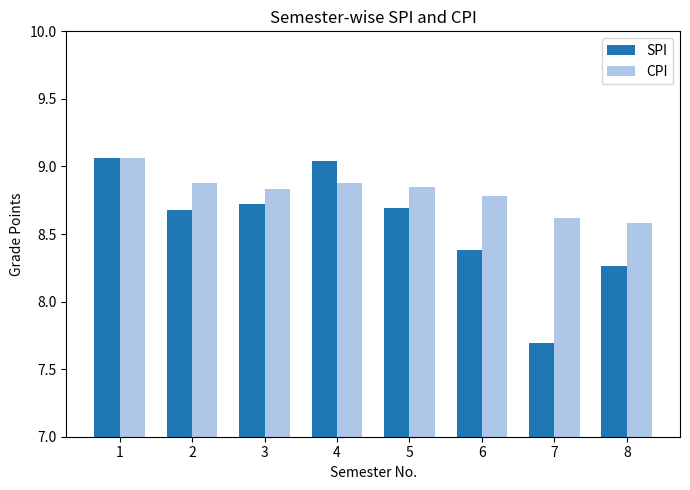

Are the bars horizontal?

No